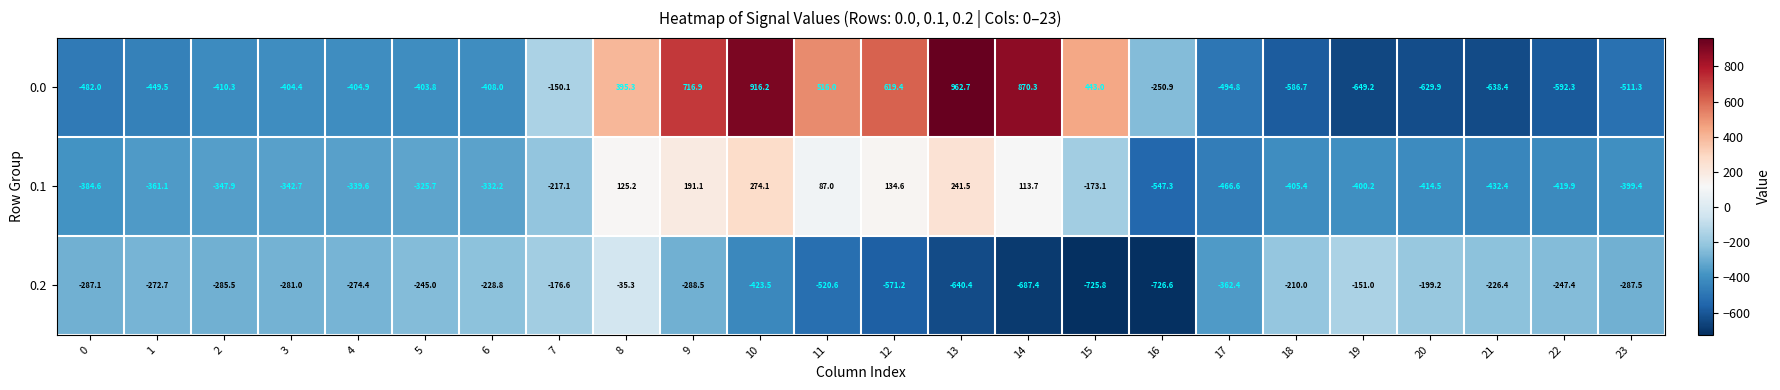

How many series are shown in this chart?

3